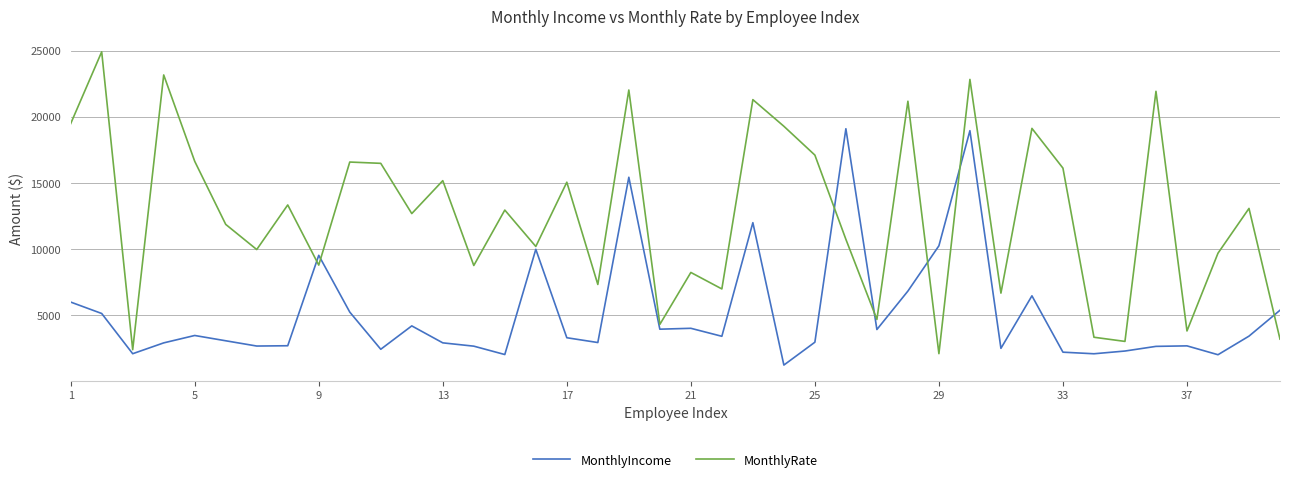

List the series in order of their peak value, highest first.

MonthlyRate, MonthlyIncome